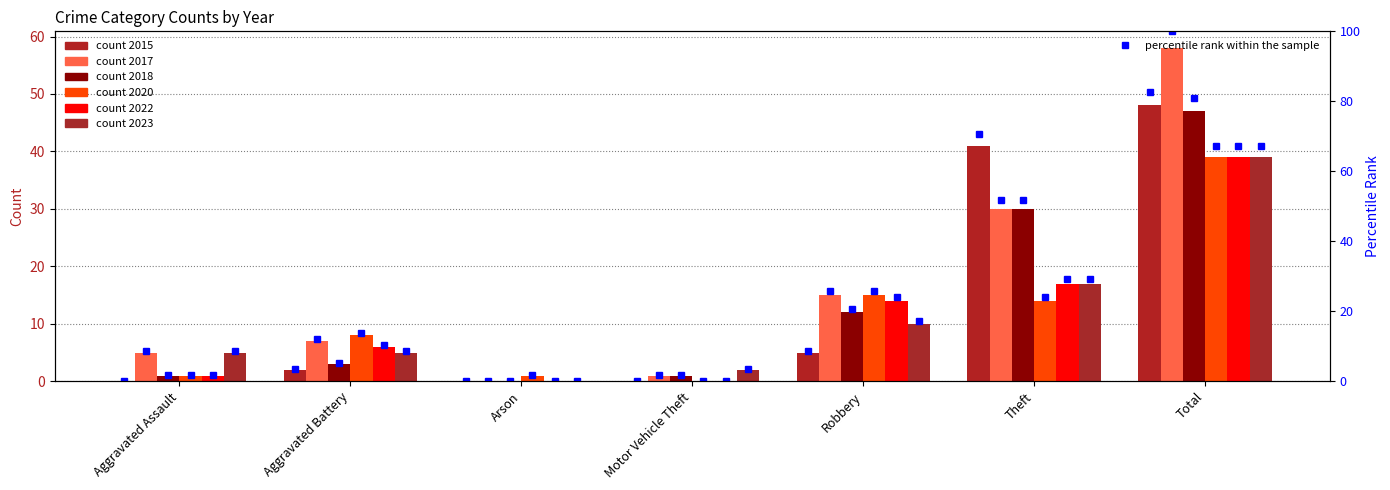

The value at Robbery is 8.6. True or false?

True